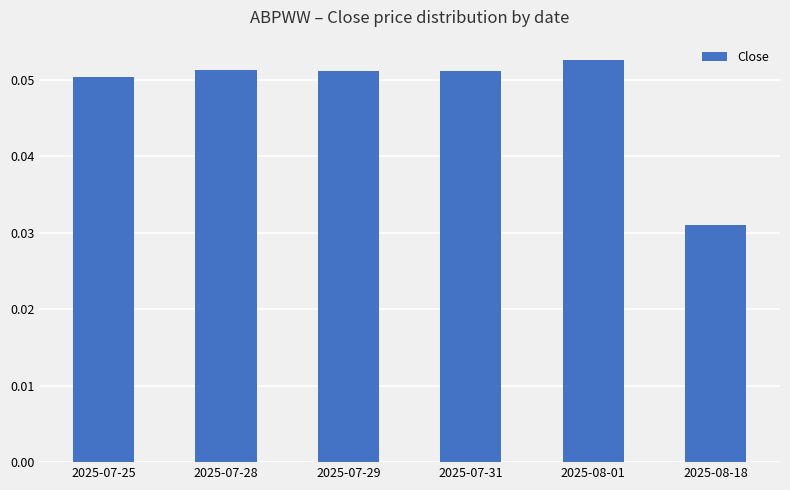

Which category has the lowest value across all series?

2025-08-18